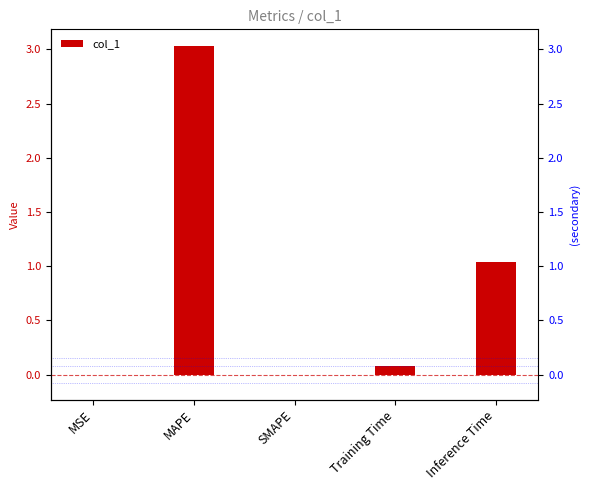

Between Inference Time and Training Time, which is larger?

Inference Time